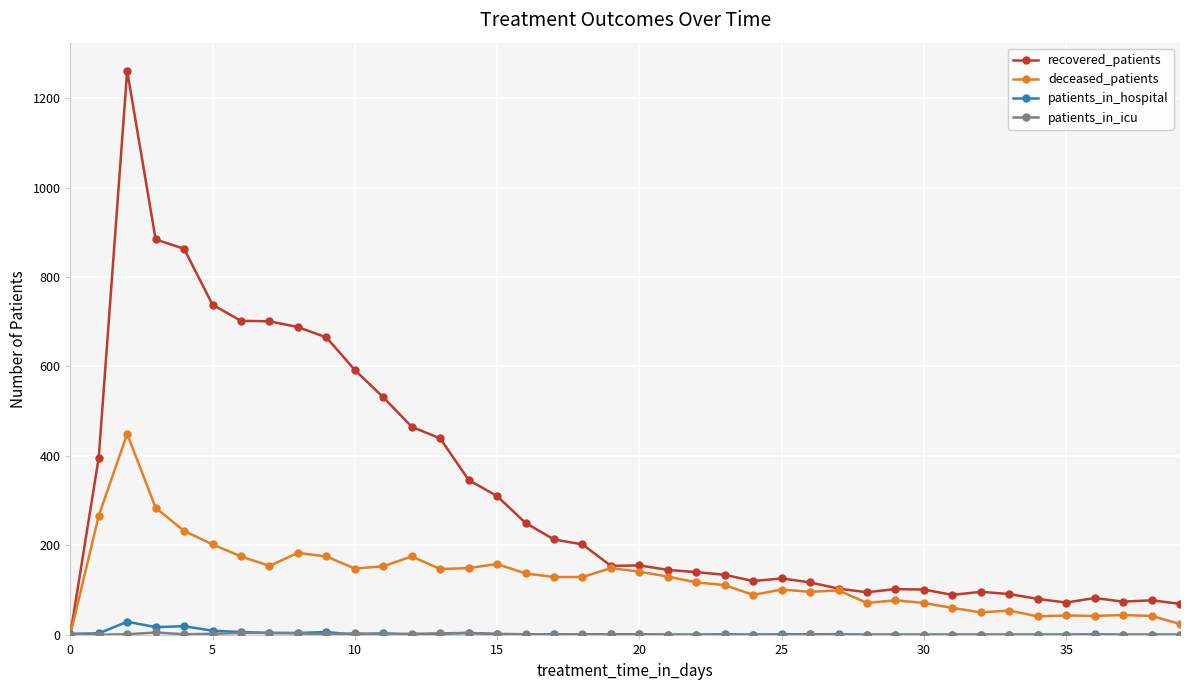

What is the average value of the deceased_patients series?

127